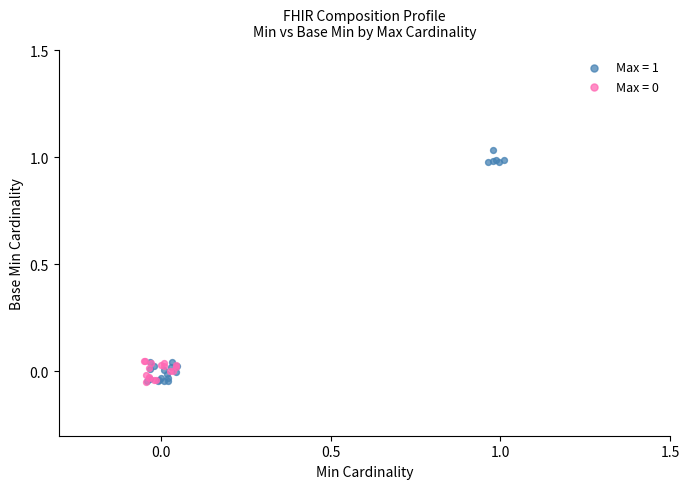

Which series contains the highest Y value?

Max = 1